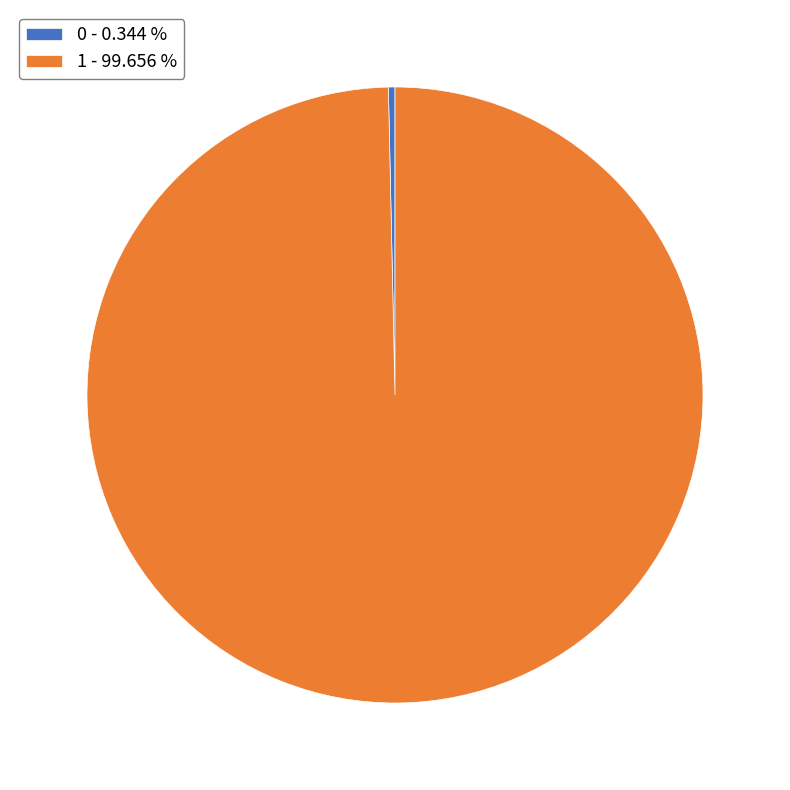

Which slice is the largest?

1